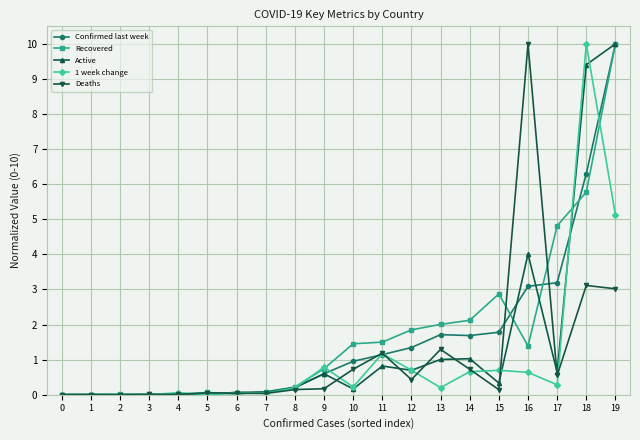

Which category has the highest value in the Deaths series?

16